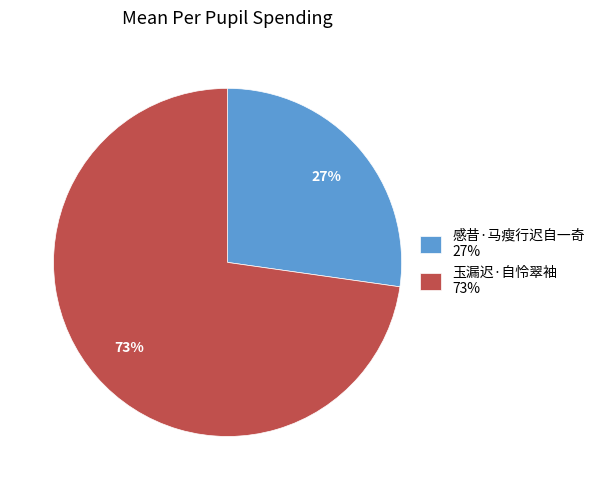

How many segments does this pie chart have?

2